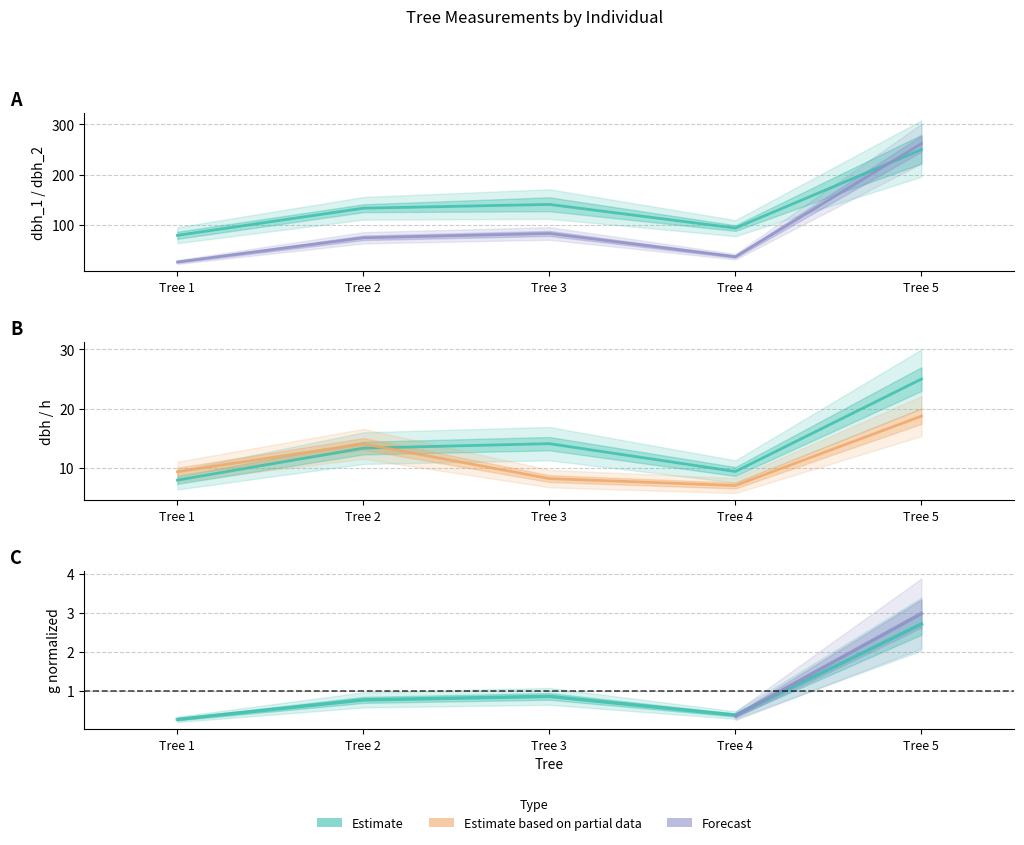

What is the difference between the h values at Tree 5 and Tree 1?

9.4